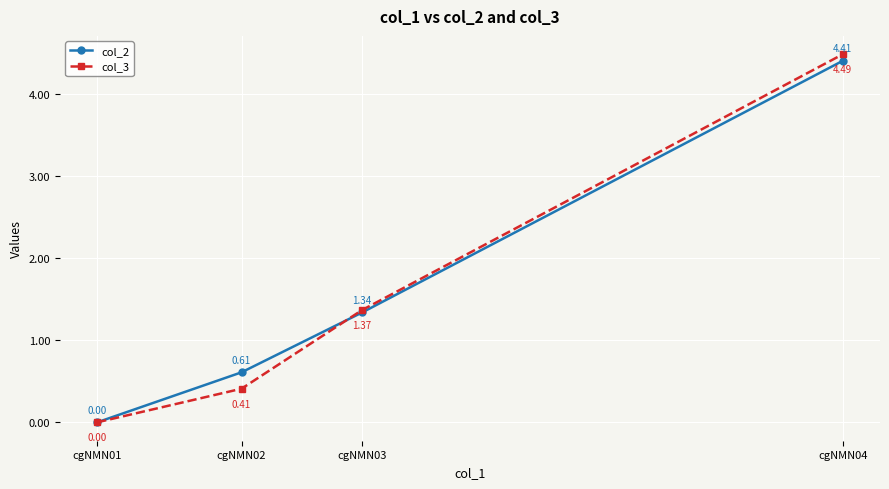

Which series has the widest spread of values?

col_3